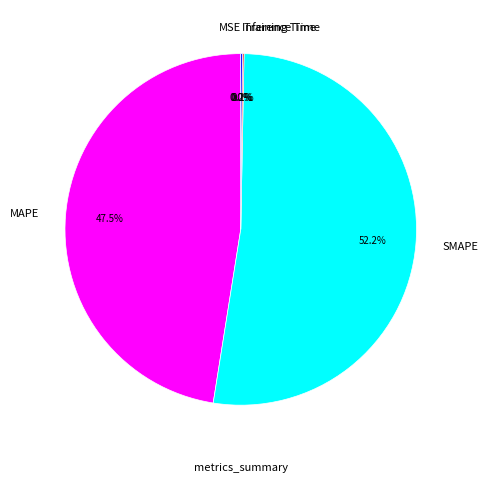

Combined, do MAPE and SMAPE account for over 50%?

Yes